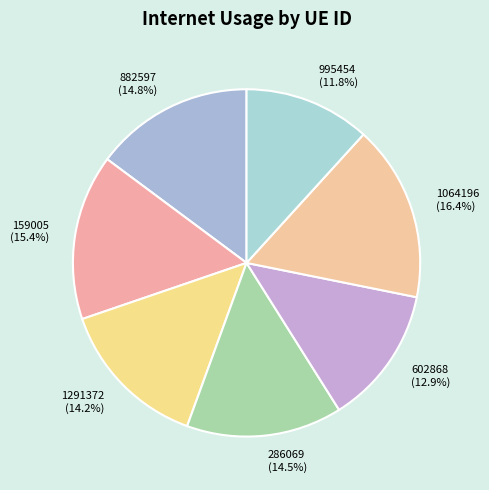

Is it true that 159005 is 21% of the pie?

False